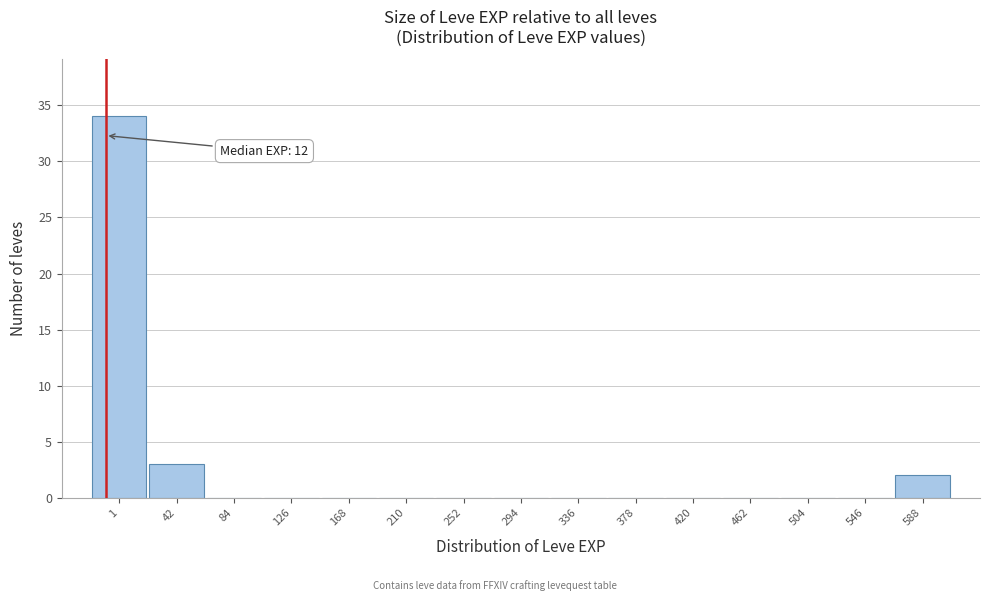

Reading left to right, transcribe all the data shown in this chart.

1=34	42=3	84=0	126=0	168=0	210=0	252=0	294=0	336=0	378=0	420=0	462=0	504=0	546=0	588=2